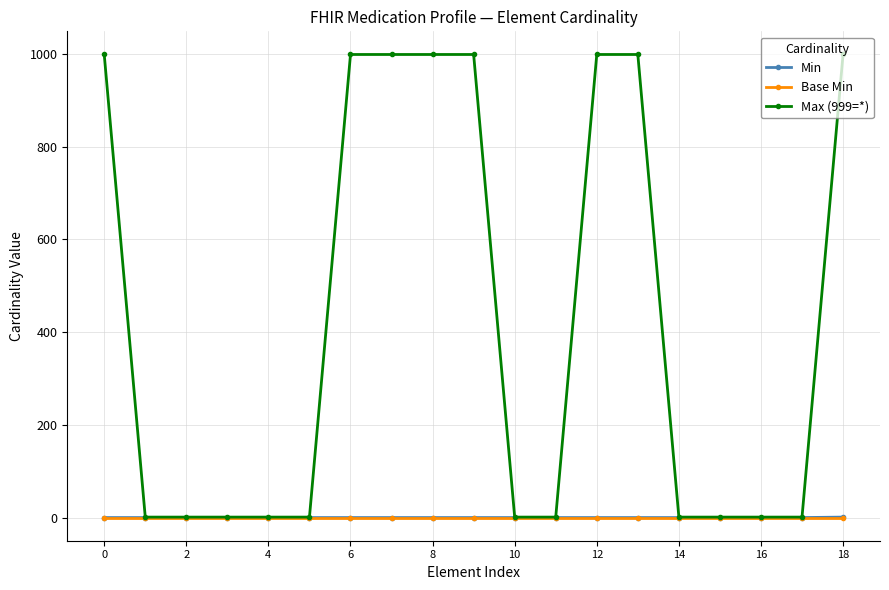

Which series has the largest total across all categories?

Max (999=*)